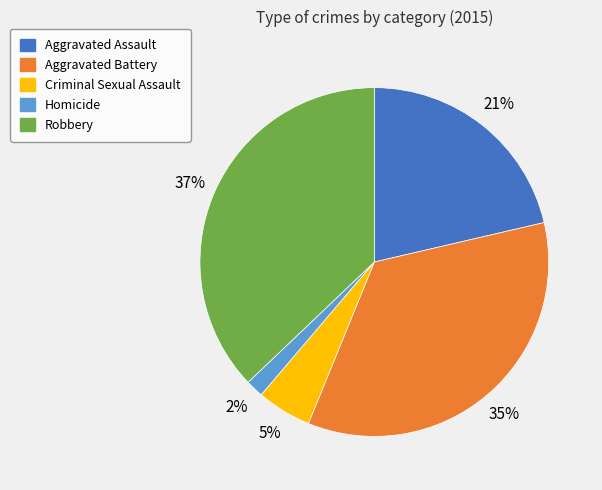

To the nearest percent, what is the difference between the largest and smallest slice percentages?

35%